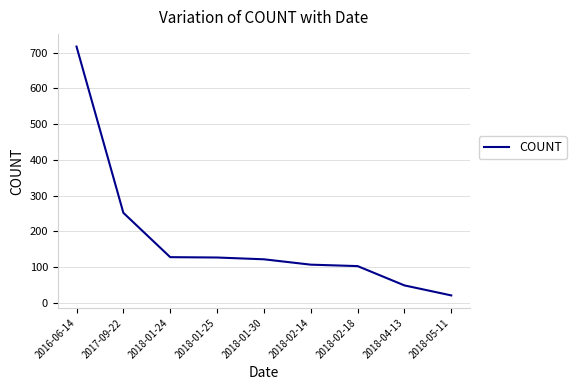

What is the ratio of the value at 2018-01-24 to the value at 2018-01-30?

1.0